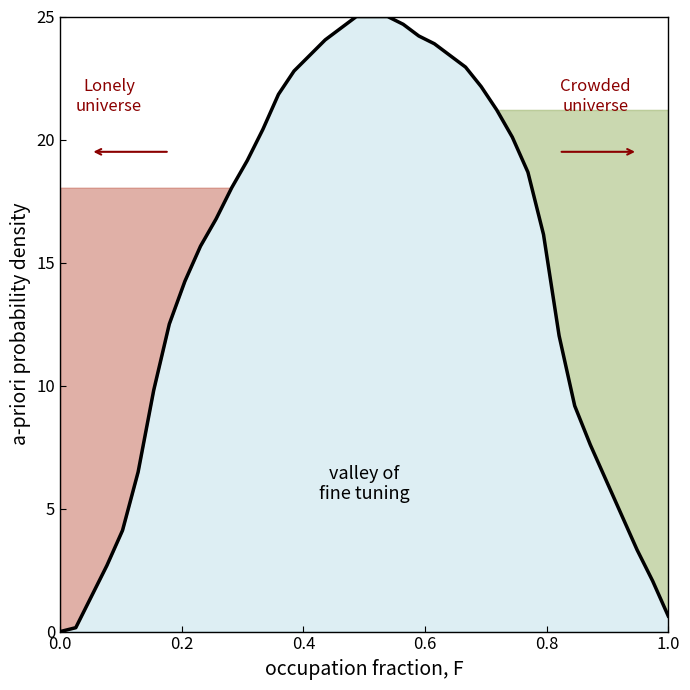

How many values exceed 18?

20